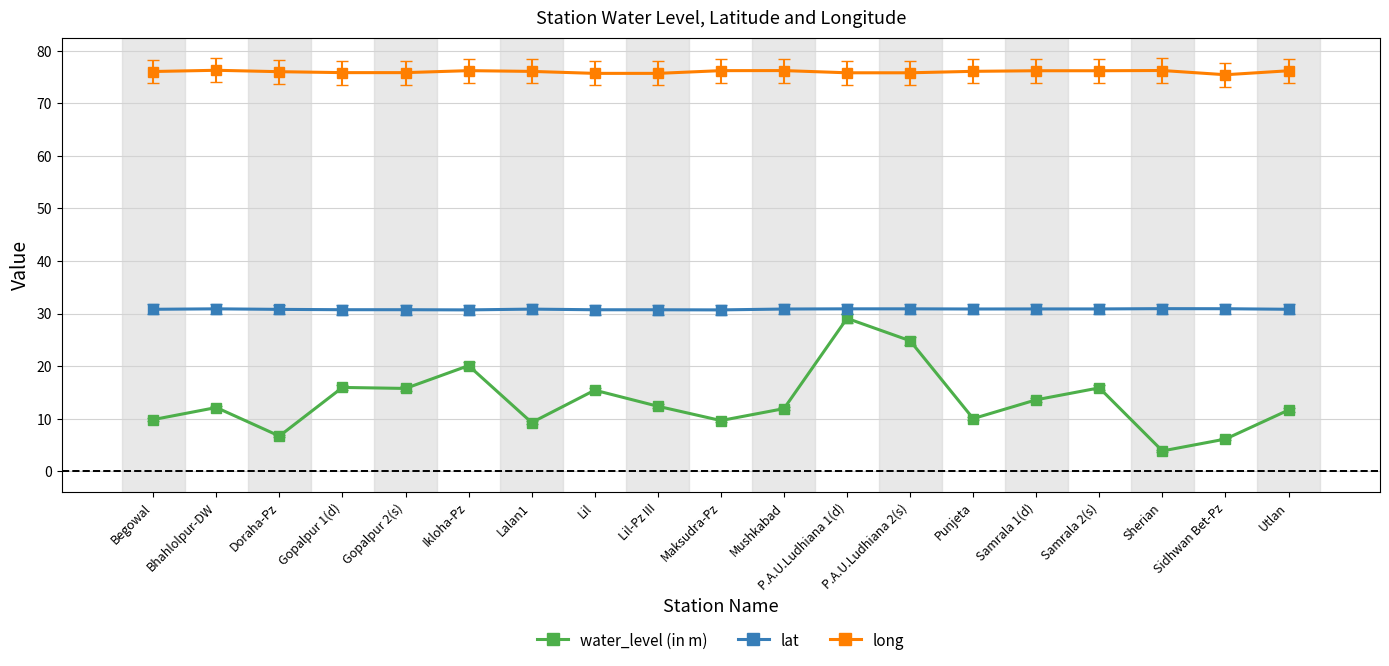

How many lines are shown in the chart?

3